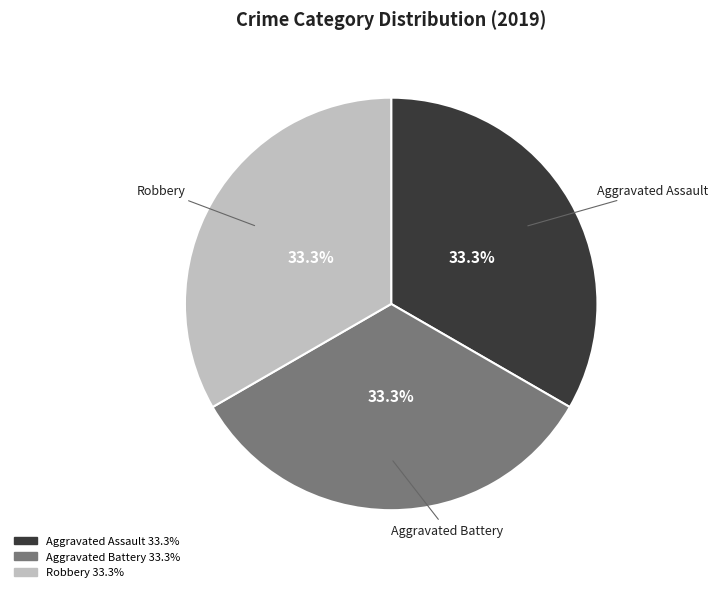

Does any single category account for the majority?

No